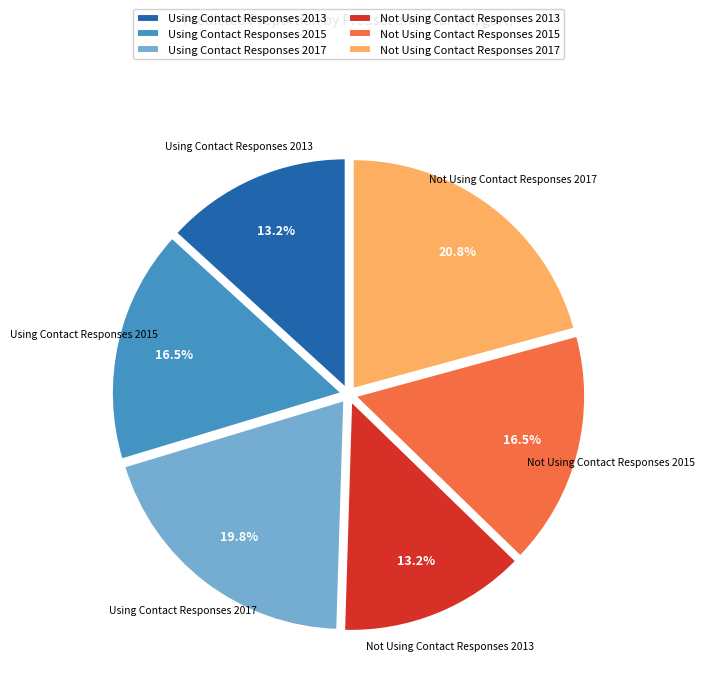

To the nearest percent, what is the combined percentage of Not Using Contact Responses 2013 and Using Contact Responses 2013?

26%